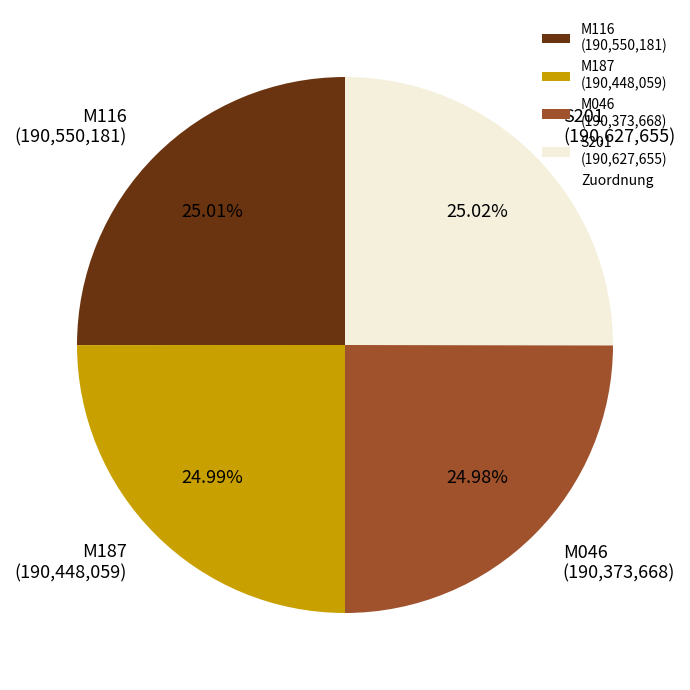

Does M046 account for over 50% of the chart?

No